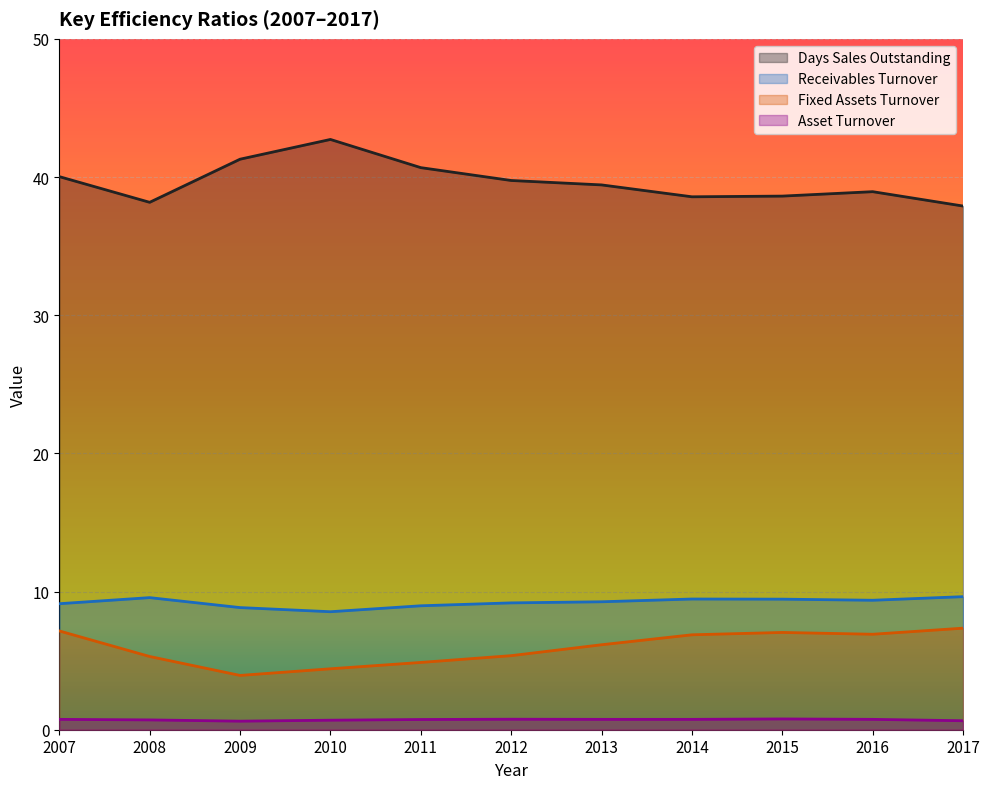

The Days Sales Outstanding series shows 41.3 at 2009. True or false?

True